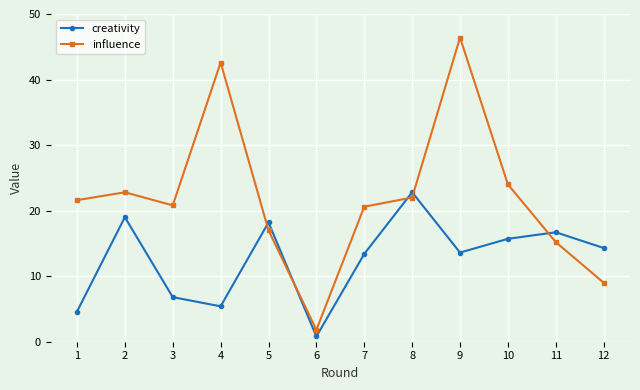

What is the minimum value for influence?

1.8